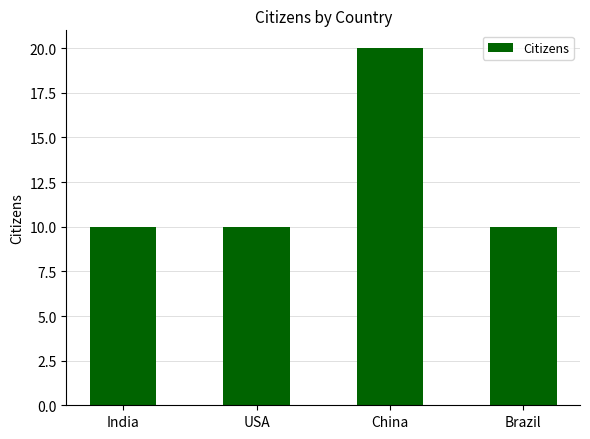

What is the value of the 3rd bar from the left?

20